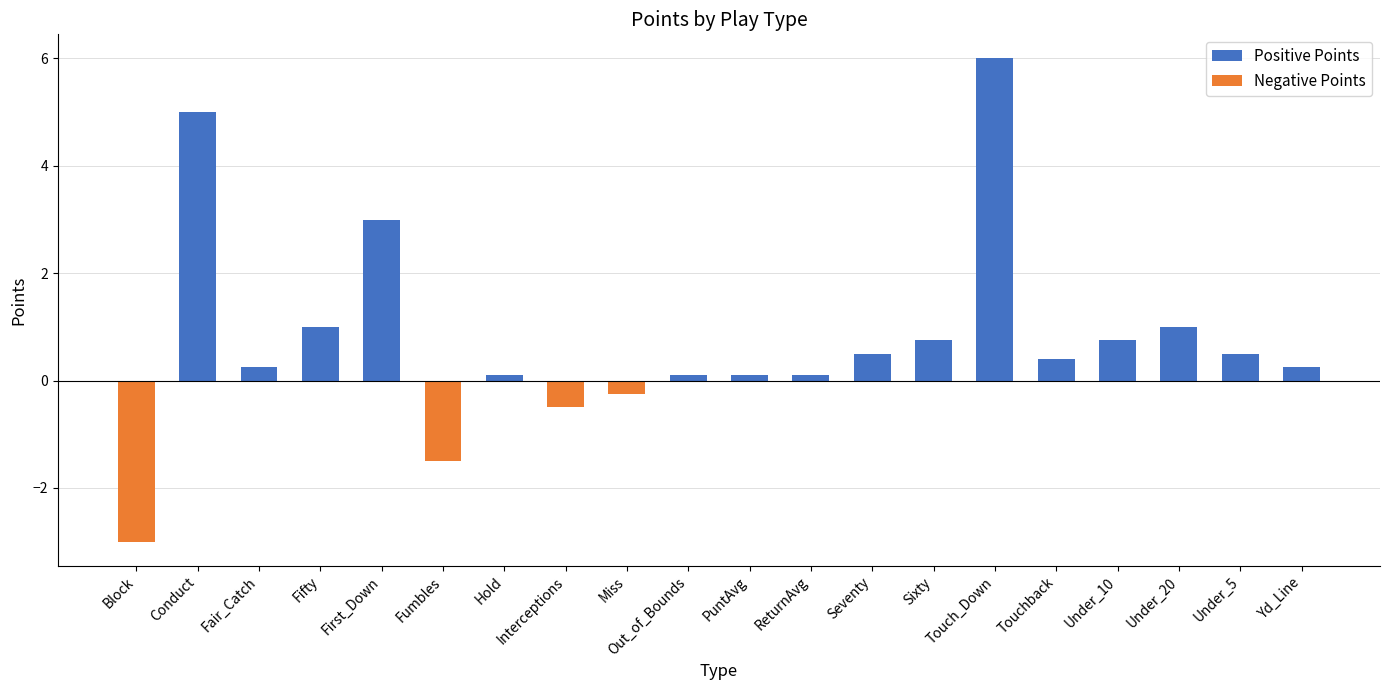

Between Under_20 and PuntAvg, which is larger?

Under_20